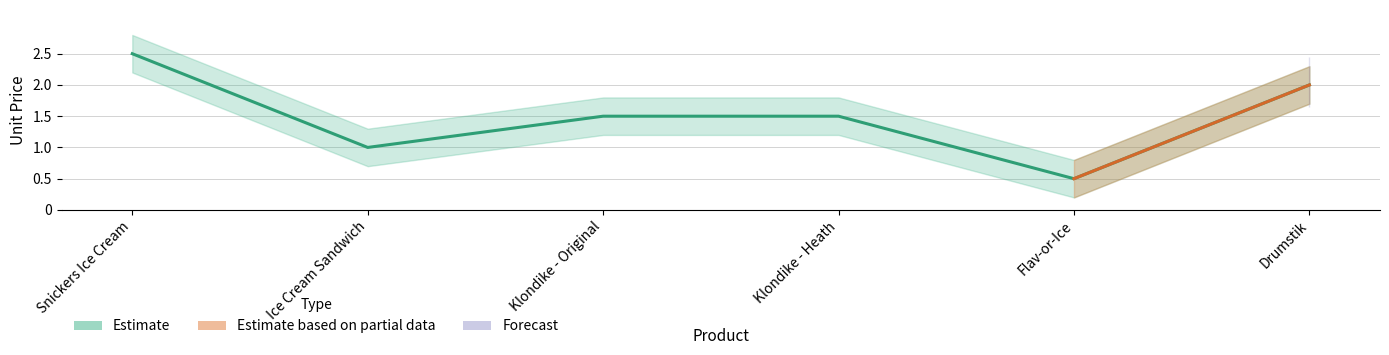

Approximately how many times larger is the value at Drumstik compared to Snickers Ice Cream?

0.8